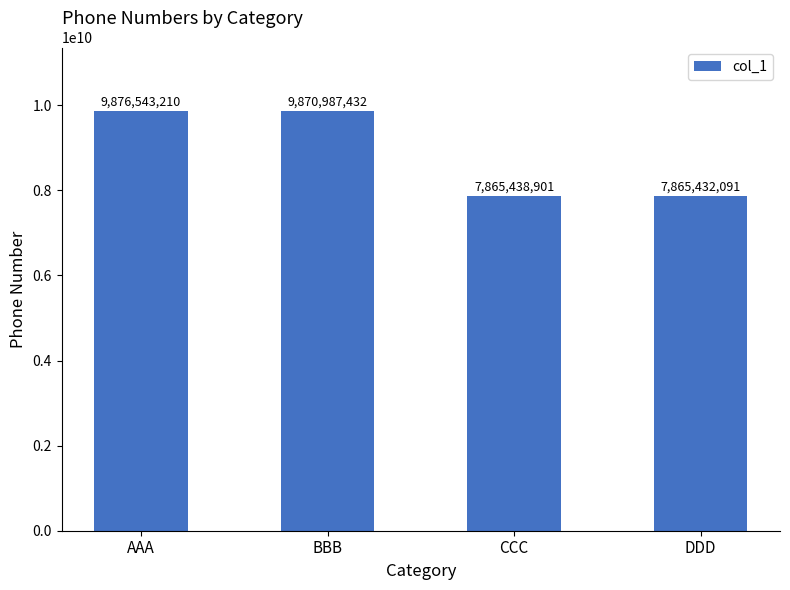

Count the number of data series in this chart.

1